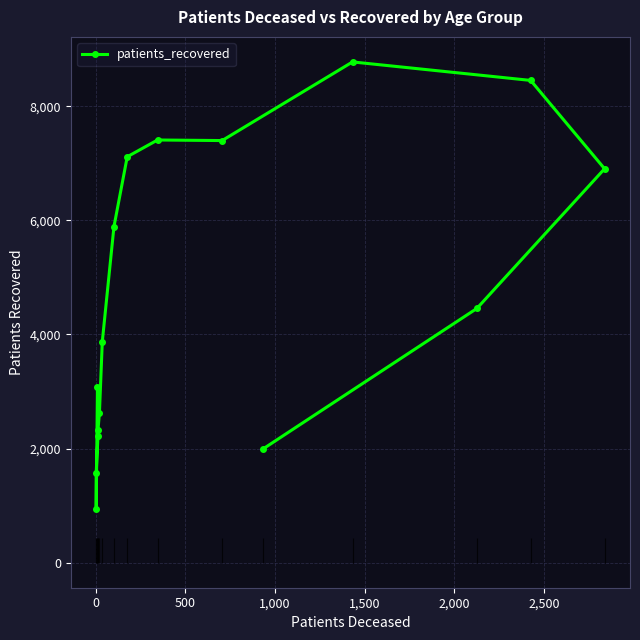

How many interior local valleys (lower than both neighbors) does the data have?

2